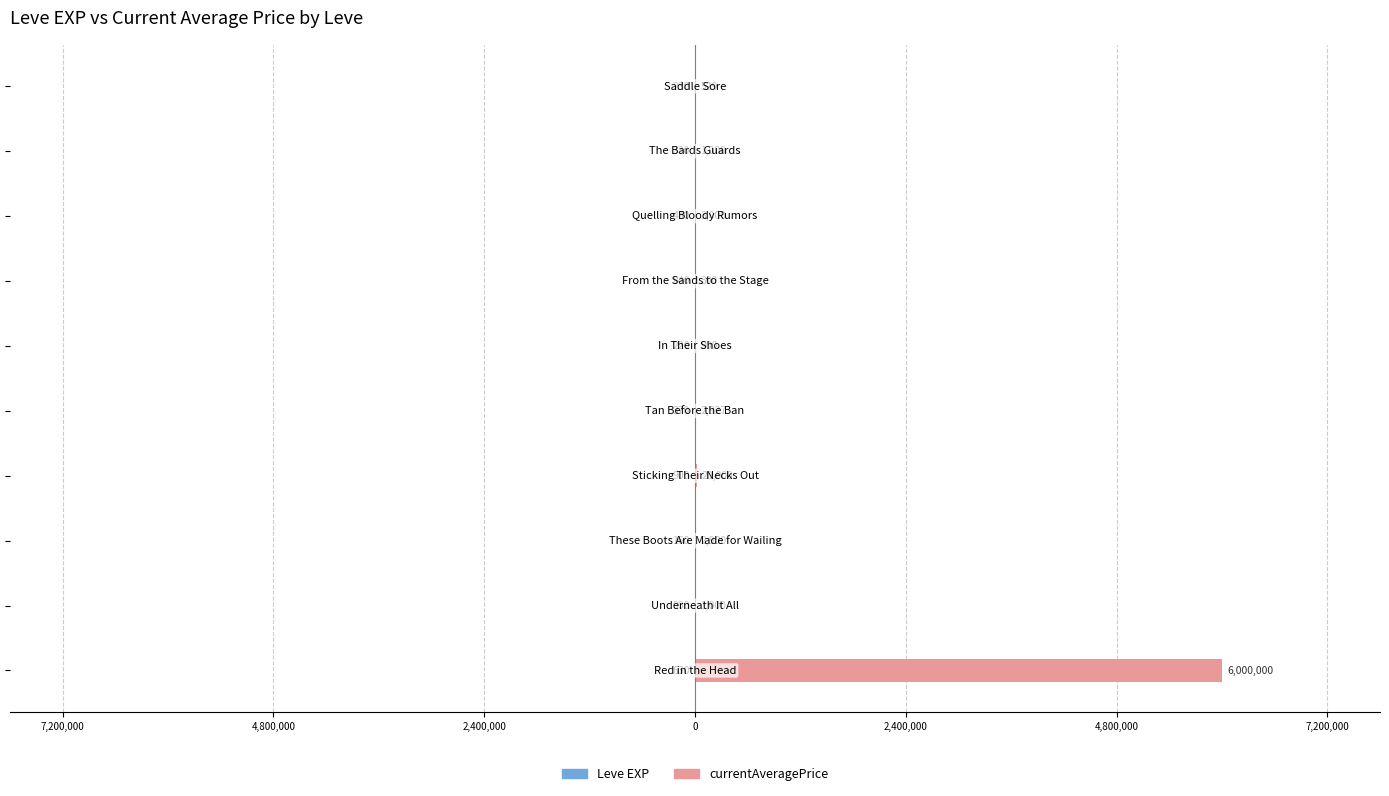

What is the greatest value displayed?

6000000.0